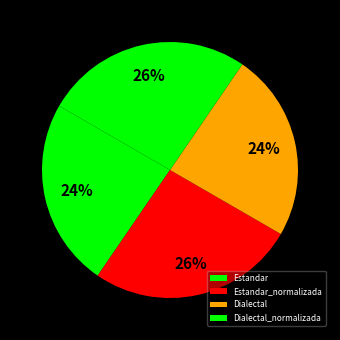

The Estandar_normalizada slice represents 41% of the pie. True or false?

False